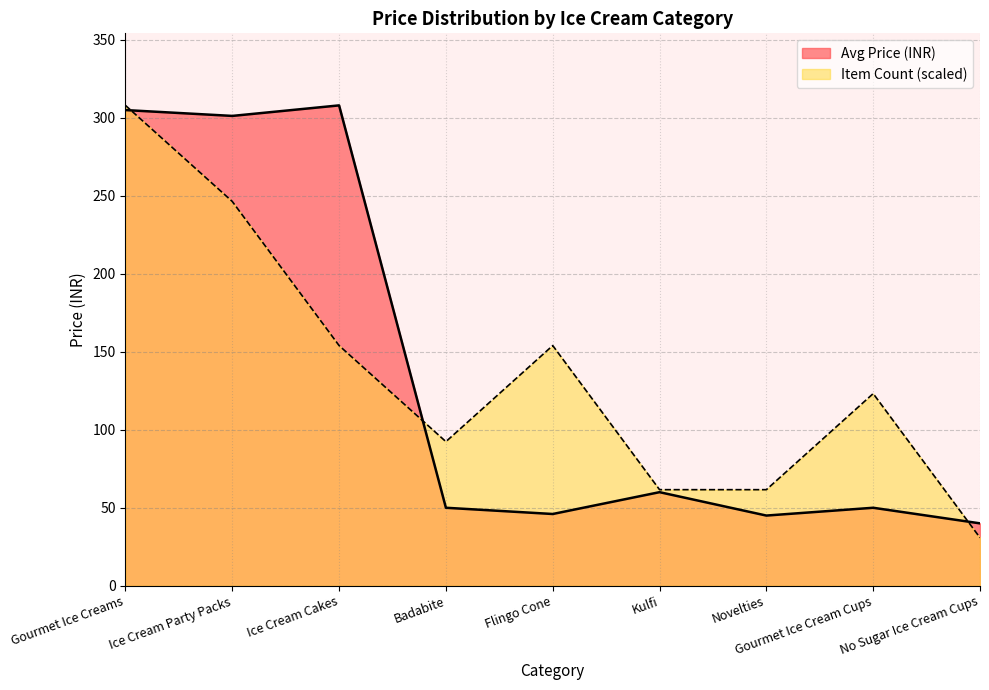

Which series changed the most between Ice Cream Party Packs and Badabite?

Avg Price (INR)